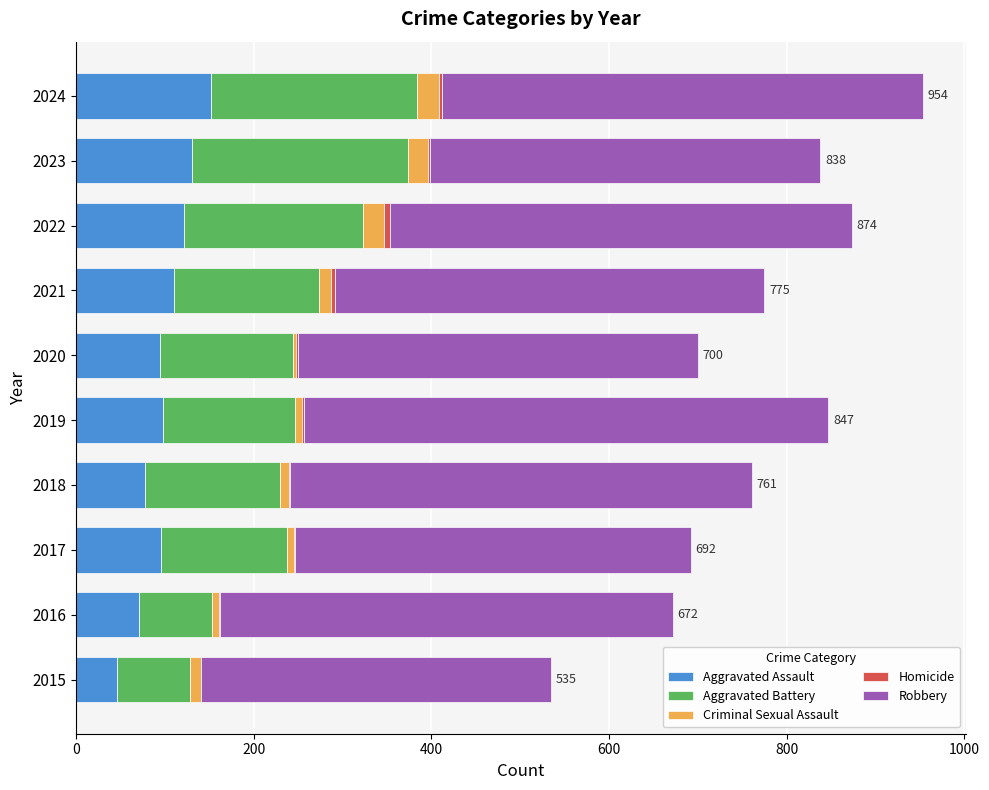

The Aggravated Assault series shows 71 at 2016. True or false?

True